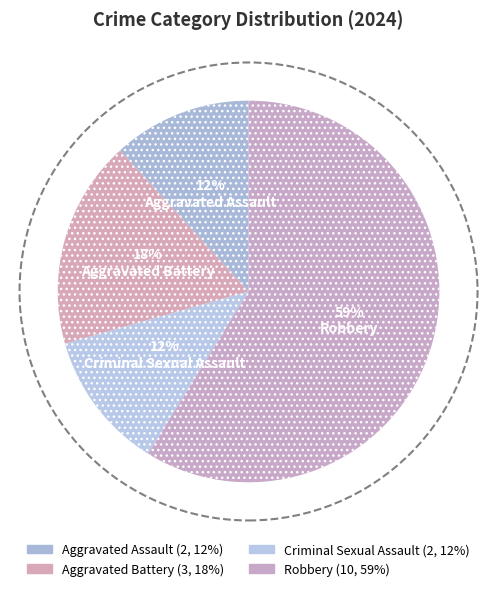

How many slices are in this pie chart?

4